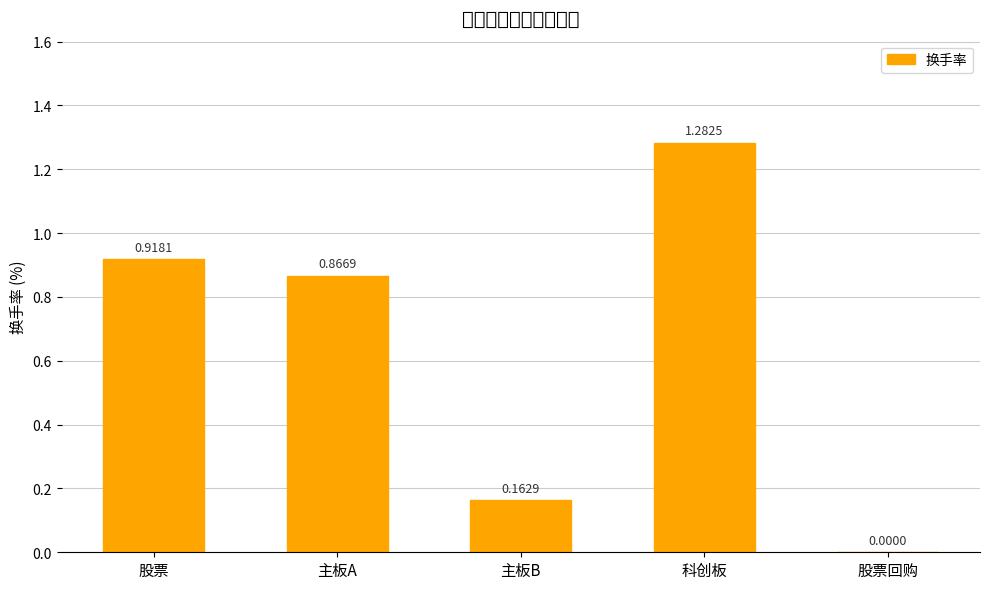

List the labels in order of value, smallest first.

股票回购, 主板B, 主板A, 股票, 科创板